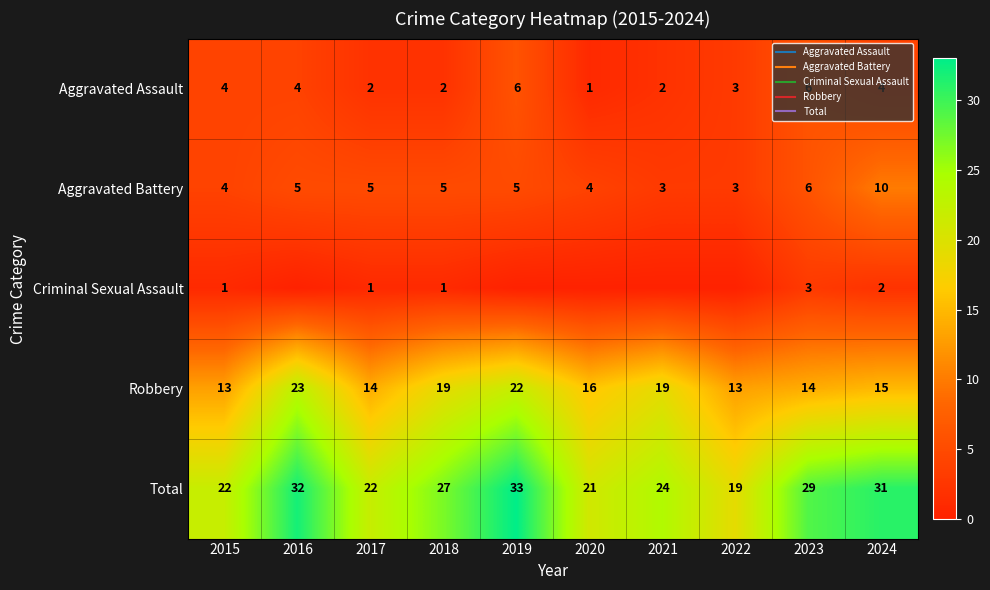

True or false: Criminal Sexual Assault has a value of 0 at 2018.

False